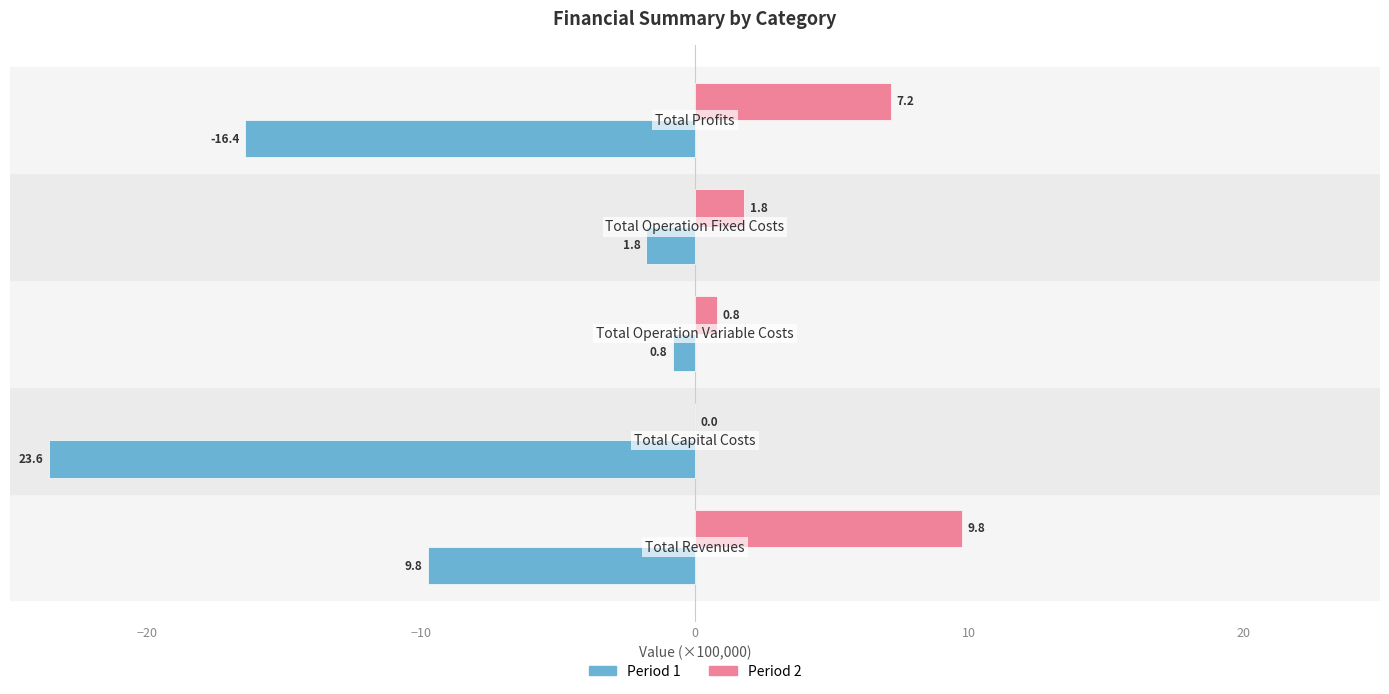

Which series has the largest total across all categories?

Period 2